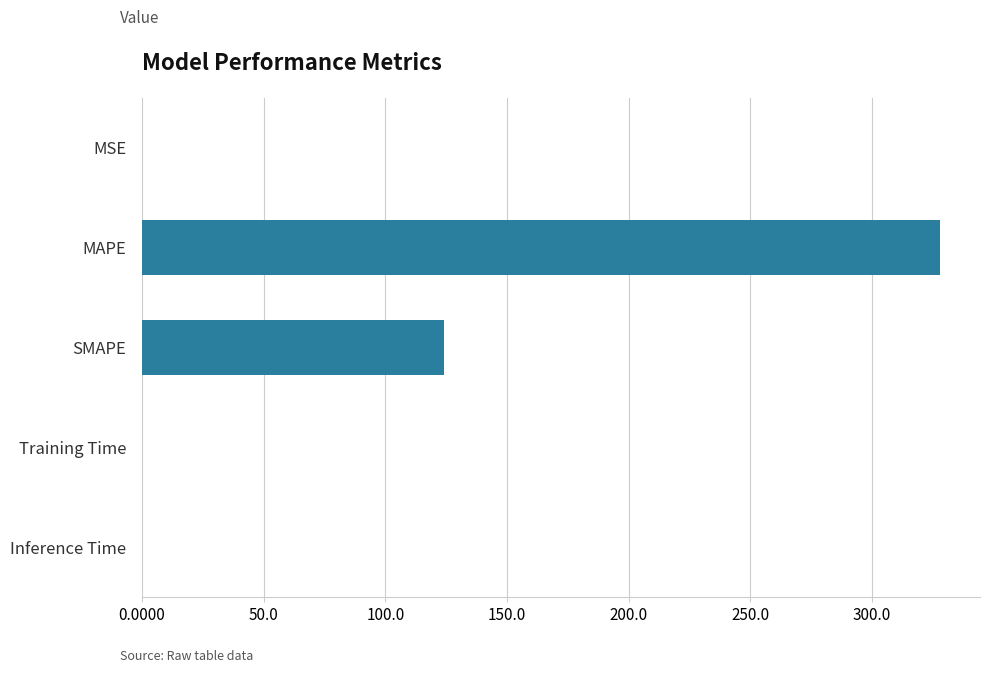

What is the maximum value shown in the chart?

328.1